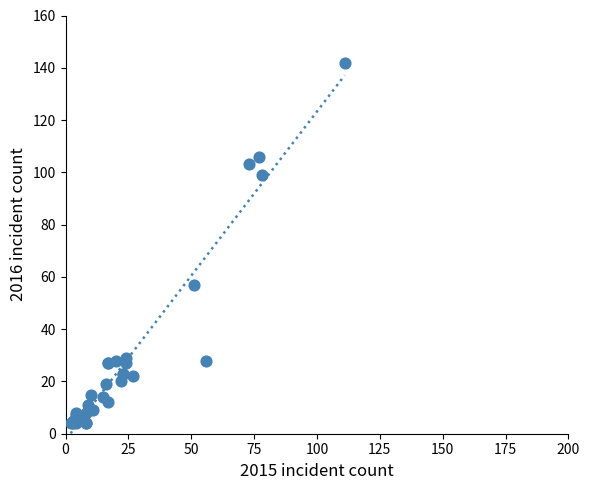

What Y value in the scatter plot is closest to 73?

57